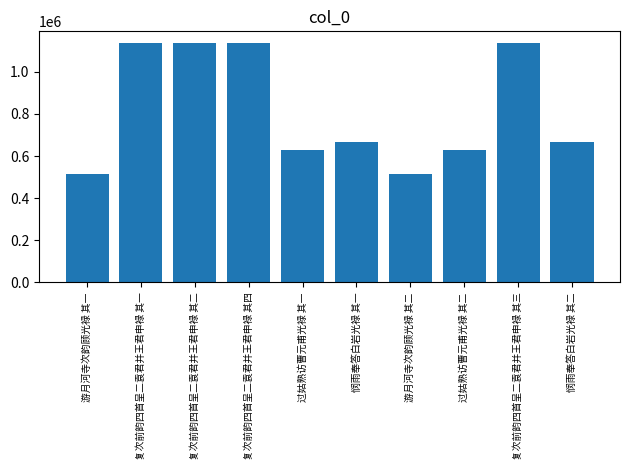

What is the ratio of the value at 复次前韵四首呈二袁君并王君申禄 其三 to the value at 过姑熟访曹元甫光禄 其一?

1.8